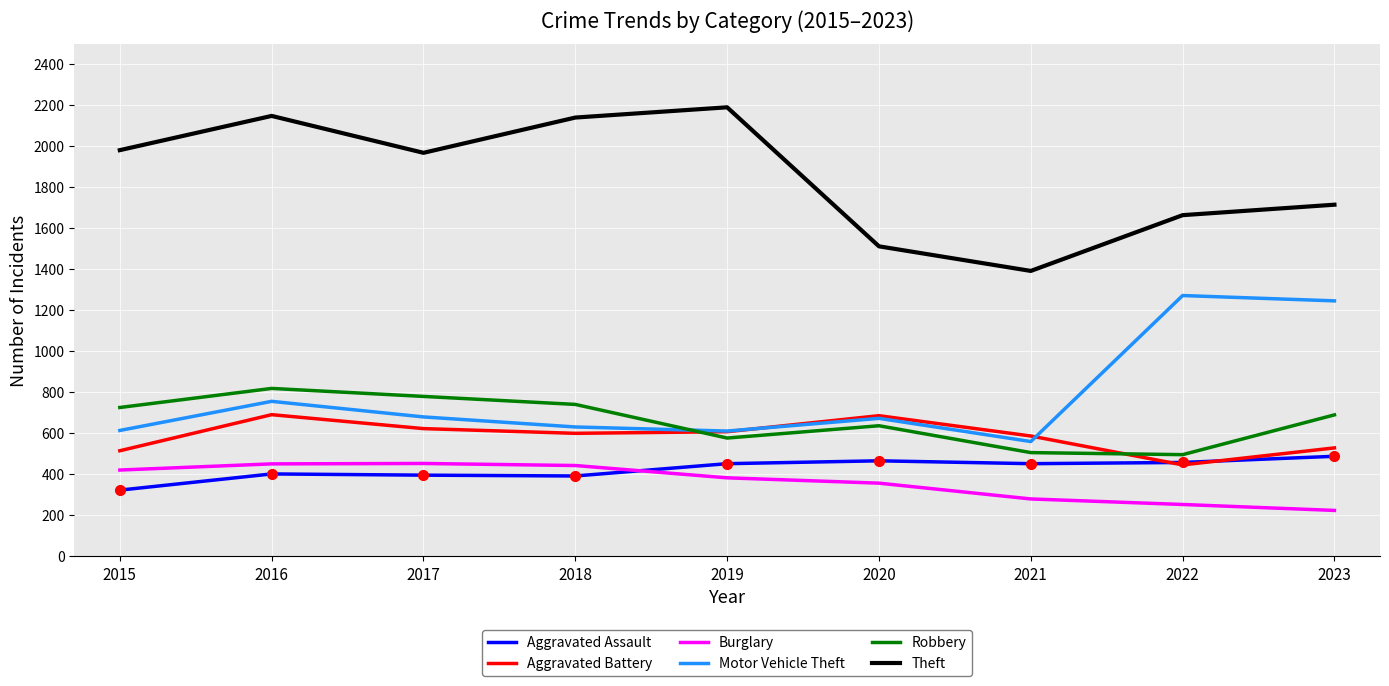

Which series has the largest total across all categories?

Theft